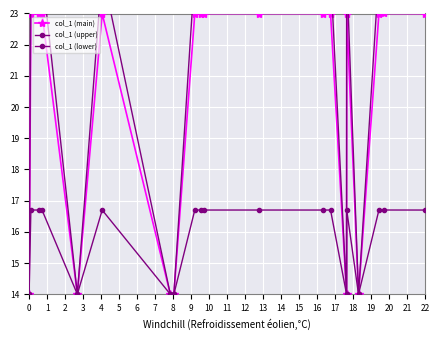

Rank the series by their maximum value, from highest to lowest.

col_1 (upper), col_1 (main), col_1 (lower)